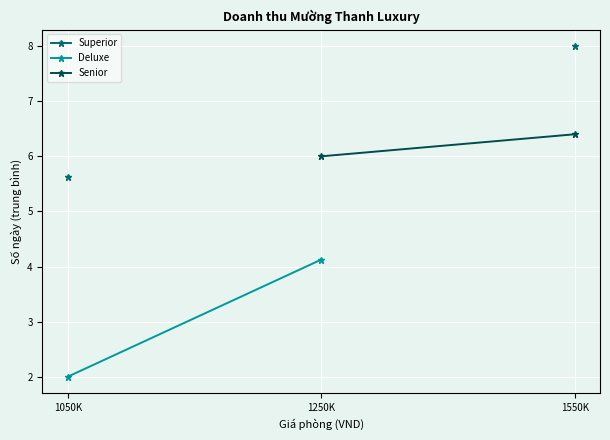

What is the minimum value shown in the chart?

2.0